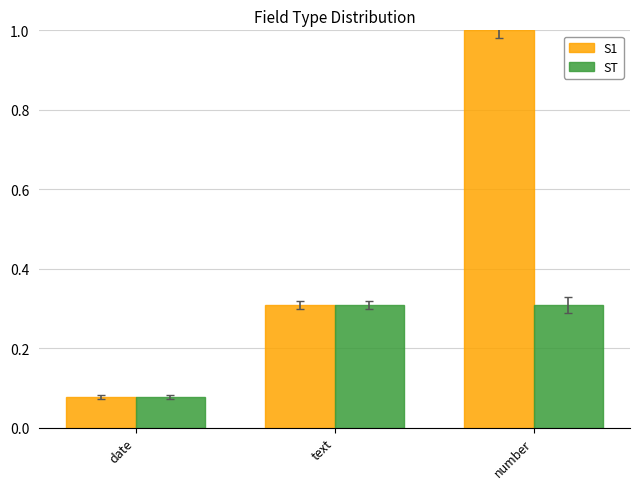

What is the greatest value displayed?

1.0